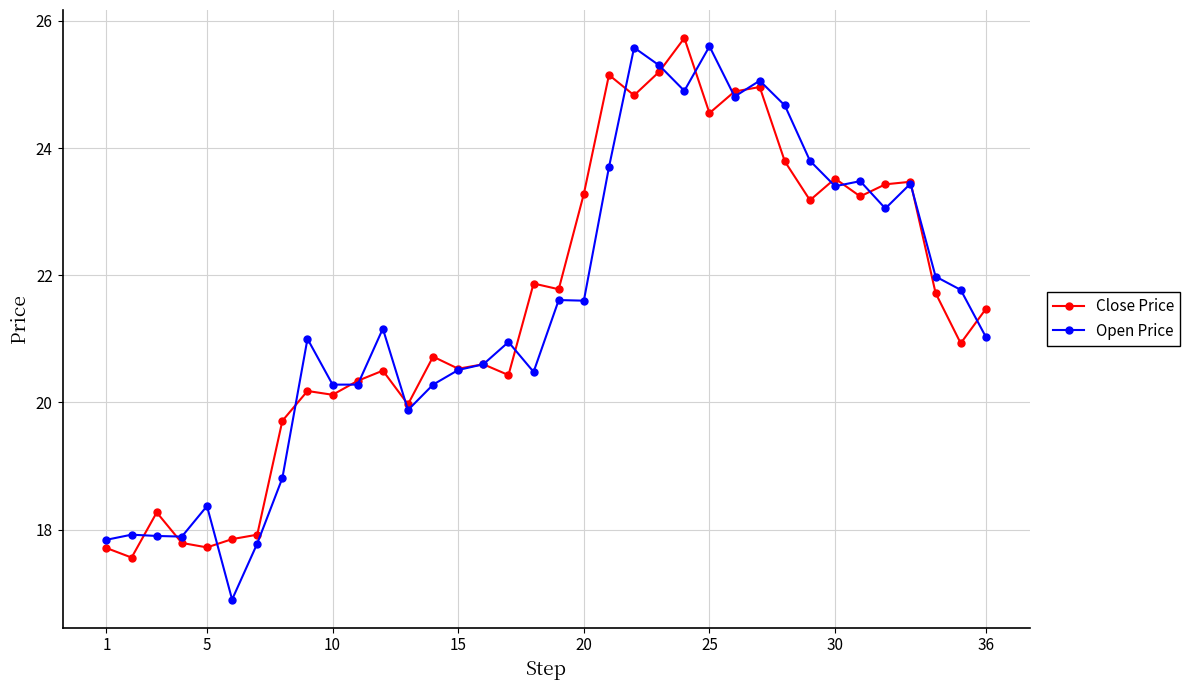

What is the value of the Close Price point at the 35th from the left?

20.9